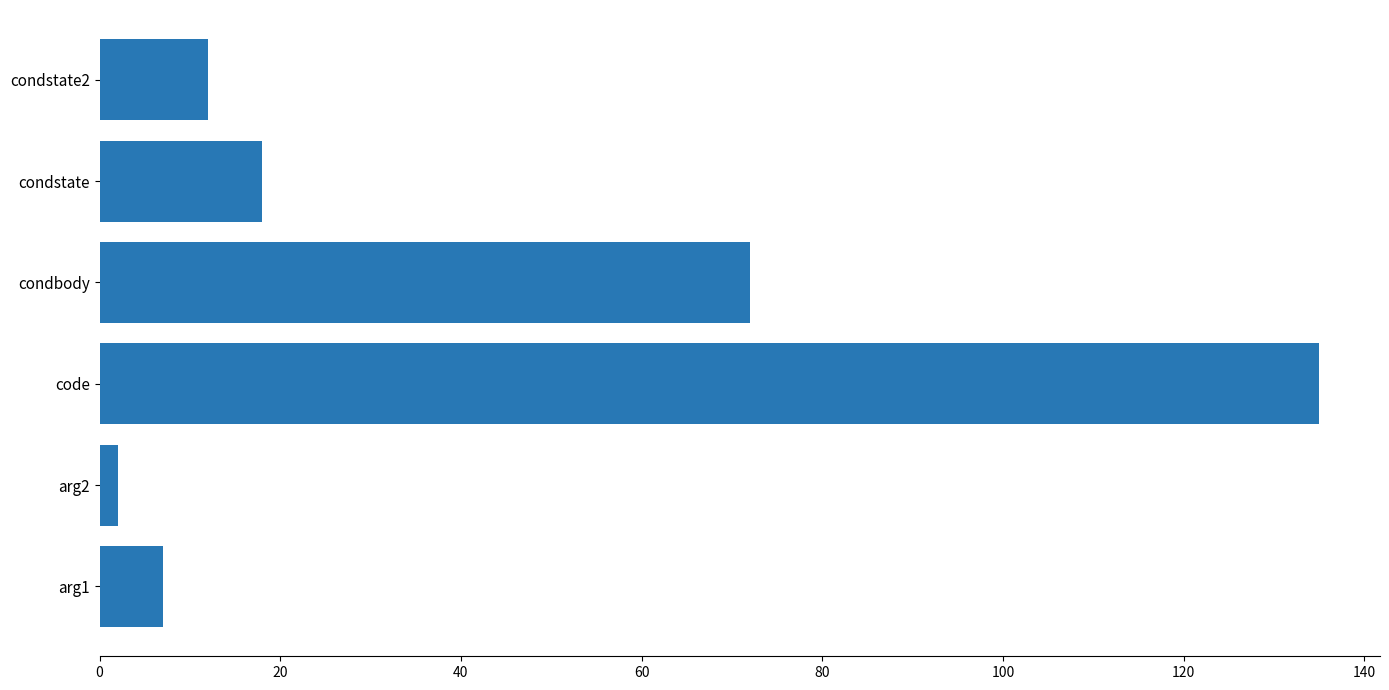

Is it true that the value at condbody is 129?

False